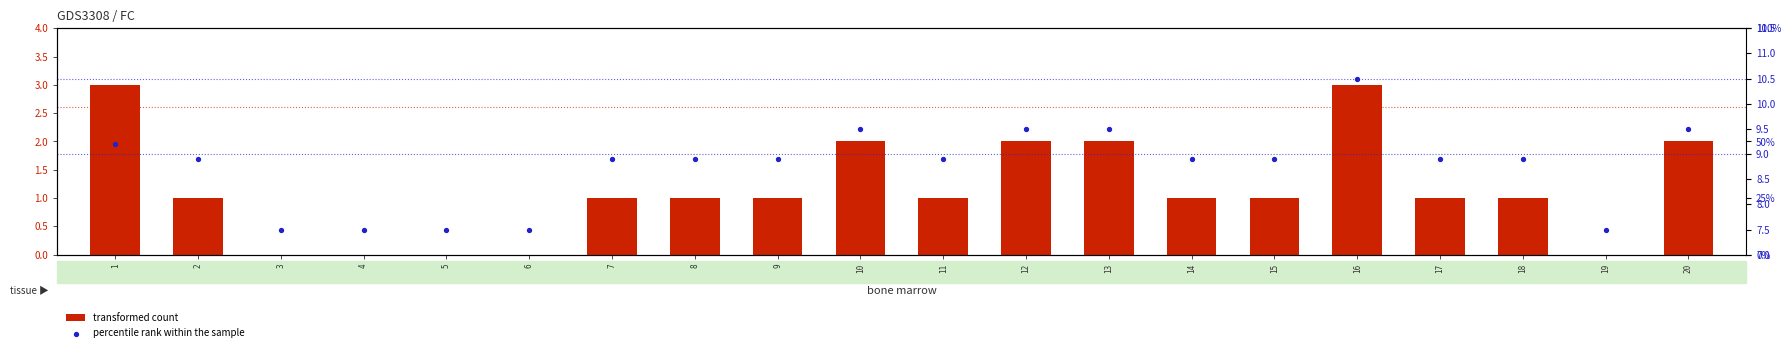

At how many categories does at least one series exceed 0?

20